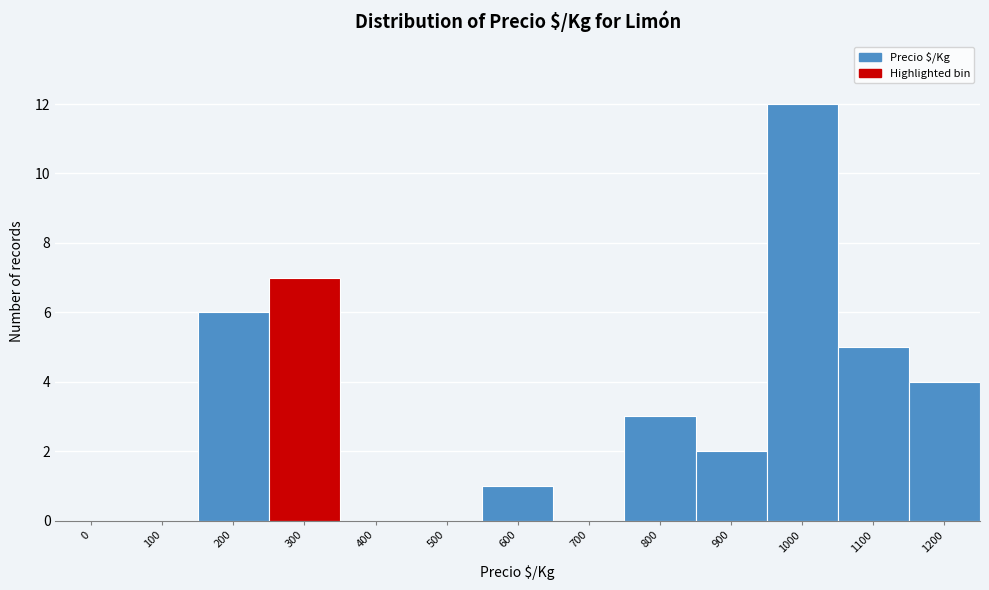

Reading right to left, list all the values displayed in this chart.

1200=4	1100=5	1000=12	900=2	800=3	700=0	600=1	500=0	400=0	300=7	200=6	100=0	0=0